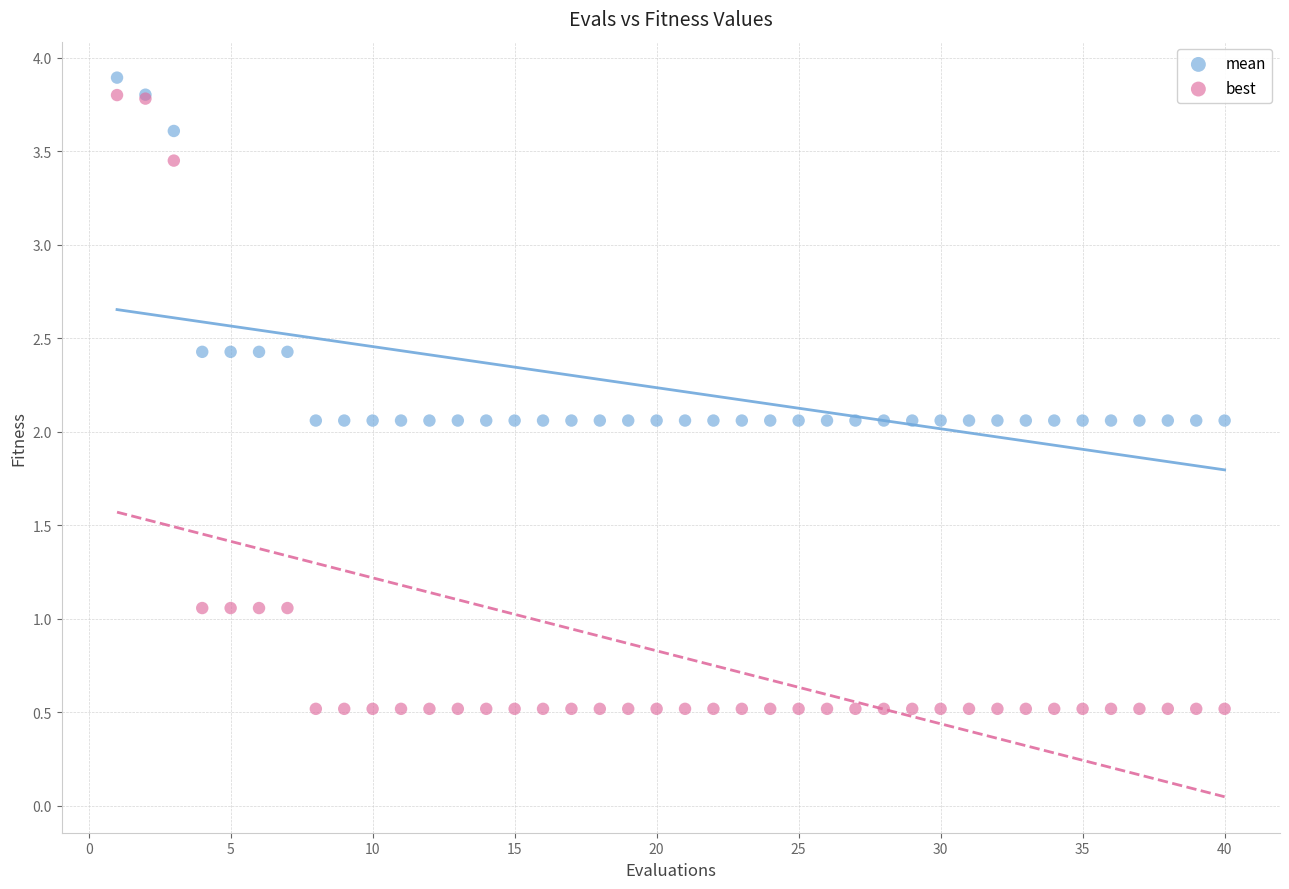

What are all the series names shown in the legend?

mean, best